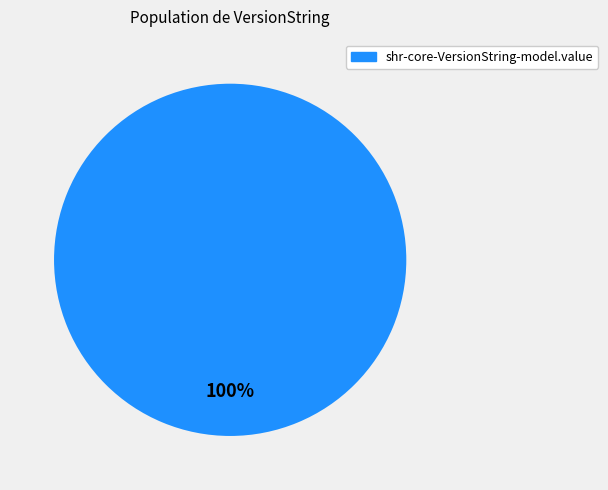

Does any single category account for the majority?

Yes